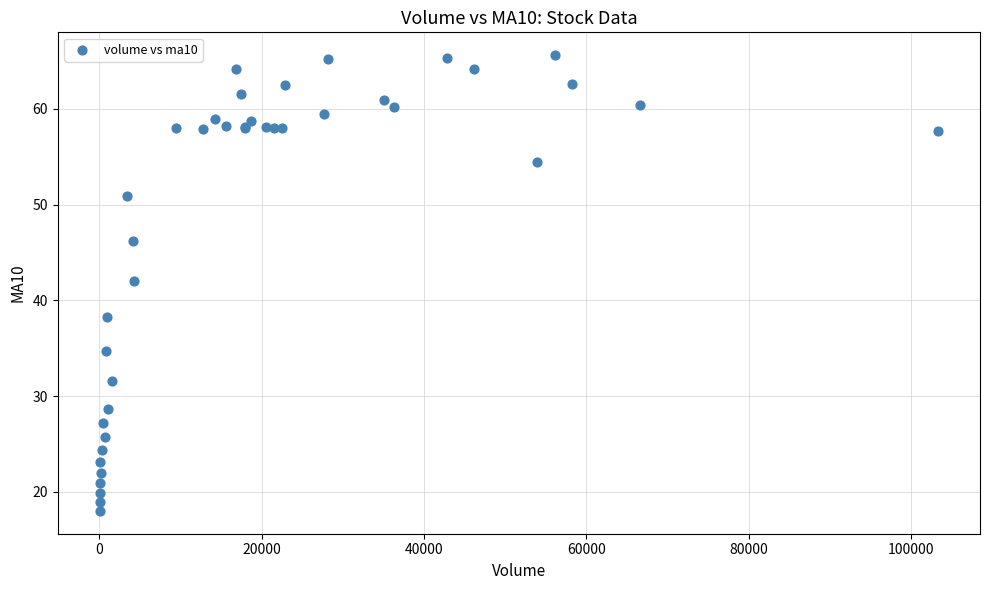

What Y value in the scatter plot is closest to 41?

42.0